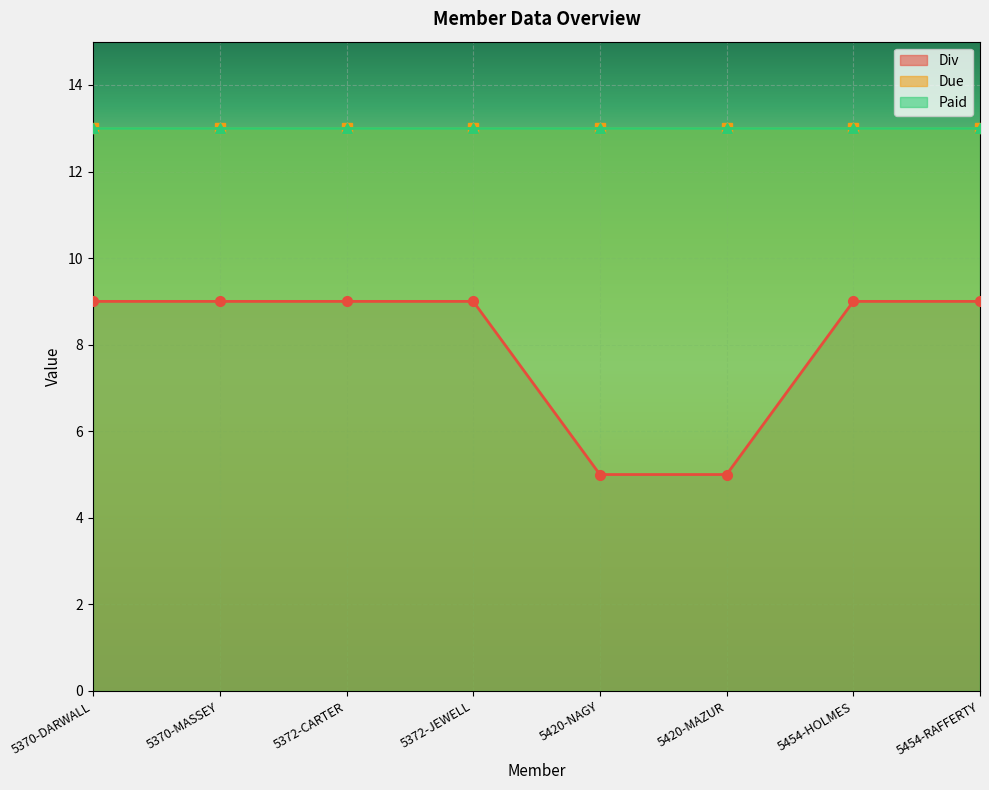

Between 5370-MASSEY and 5420-NAGY, which is larger?

5370-MASSEY